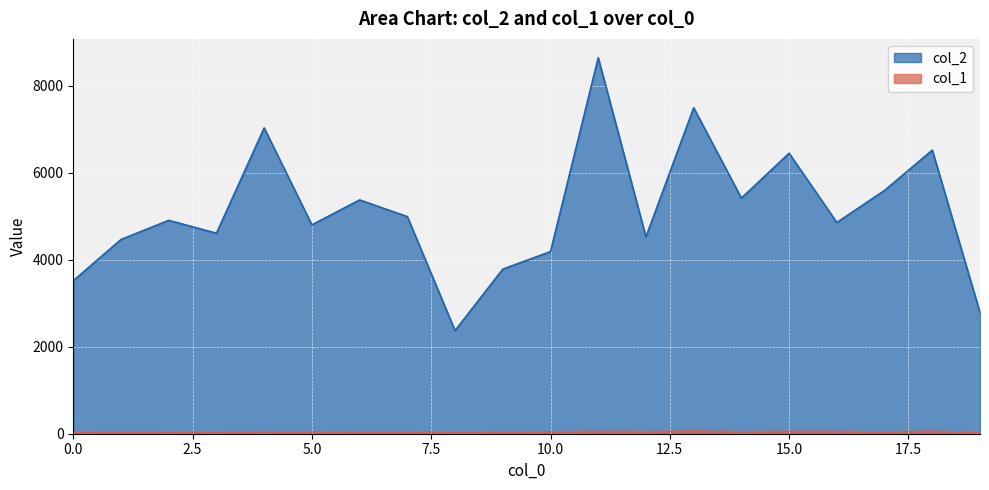

What is the difference between the highest and lowest values at 11?

8587